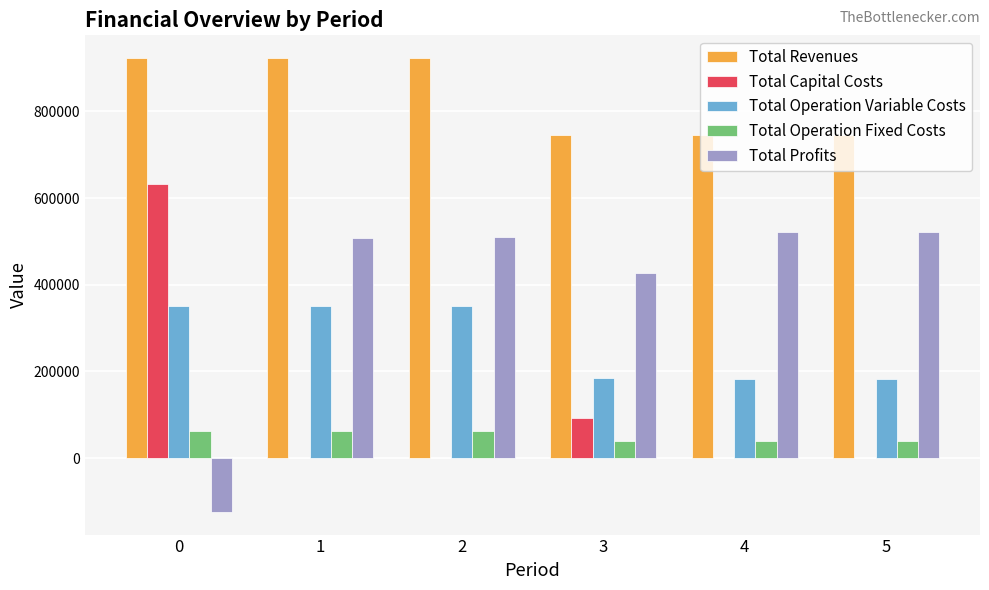

The value of Total Operation Fixed Costs at 5 is 39542.6. True or false?

True